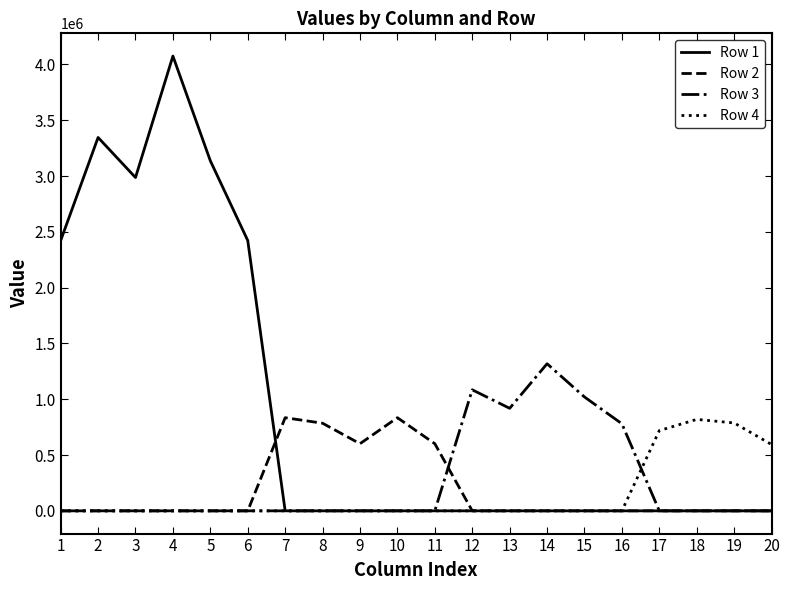

Which series has the largest total across all categories?

Row 1